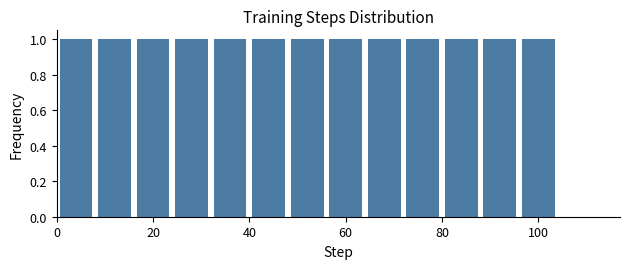

Reading left to right, transcribe this chart: for each bar, give the range it covers on the x-axis and its height. The values are not printed on the chart, so give them approximately, as read against the axis.

0 to 8: 1
8 to 16: 1
16 to 24: 1
24 to 32: 1
32 to 40: 1
40 to 48: 1
48 to 56: 1
56 to 64: 1
64 to 72: 1
72 to 80: 1
80 to 88: 1
88 to 96: 1
96 to 104: 1
104 to 112: 0